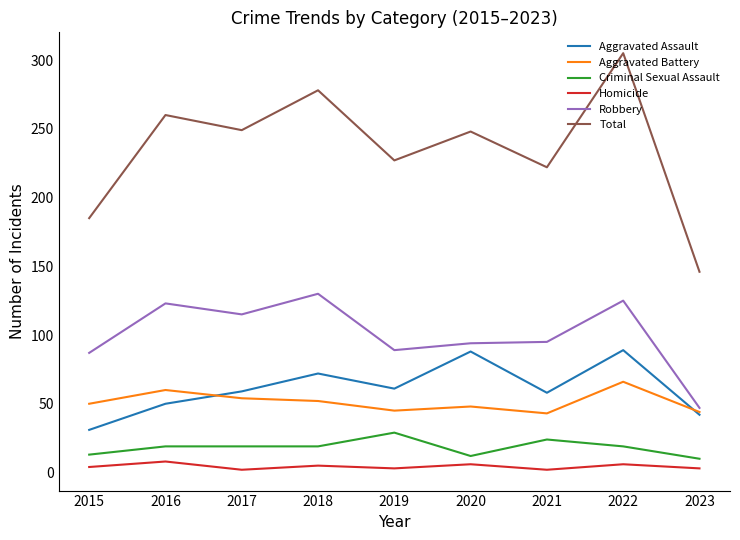

At which category does Homicide reach its first local peak?

2016